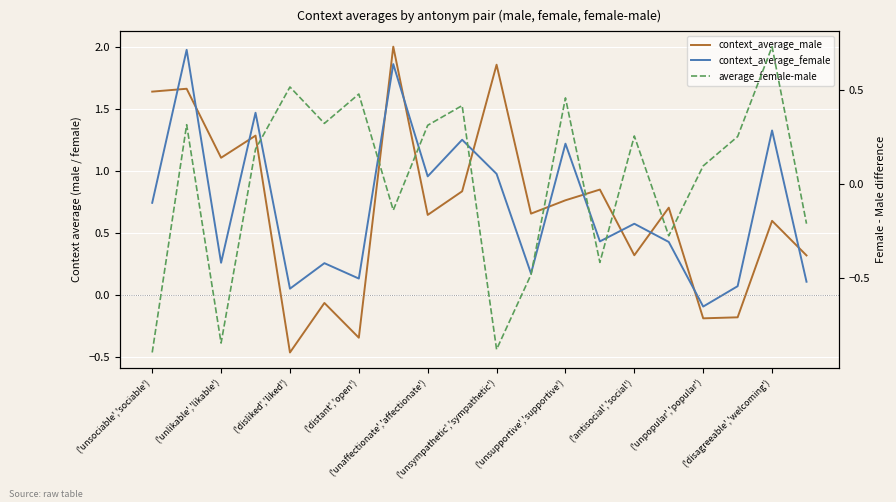

True or false: context_average_male has more than 1 points higher than both neighbors.

True